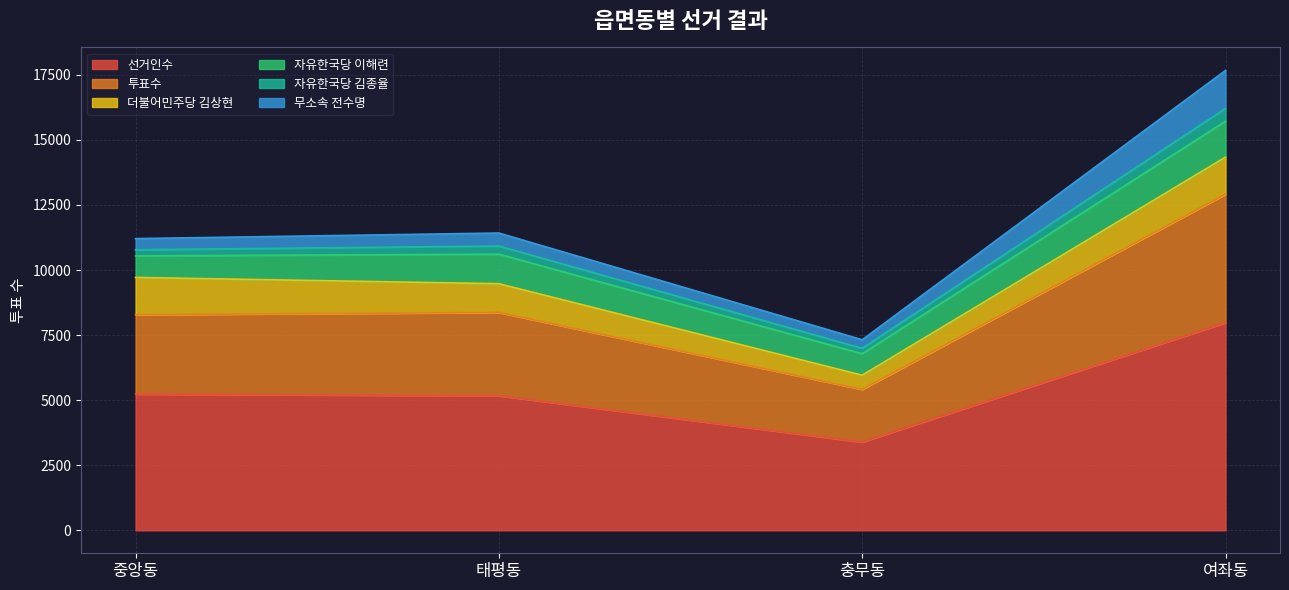

True or false: 더불어민주당 김상현 and 선거인수 intersect in this chart.

False